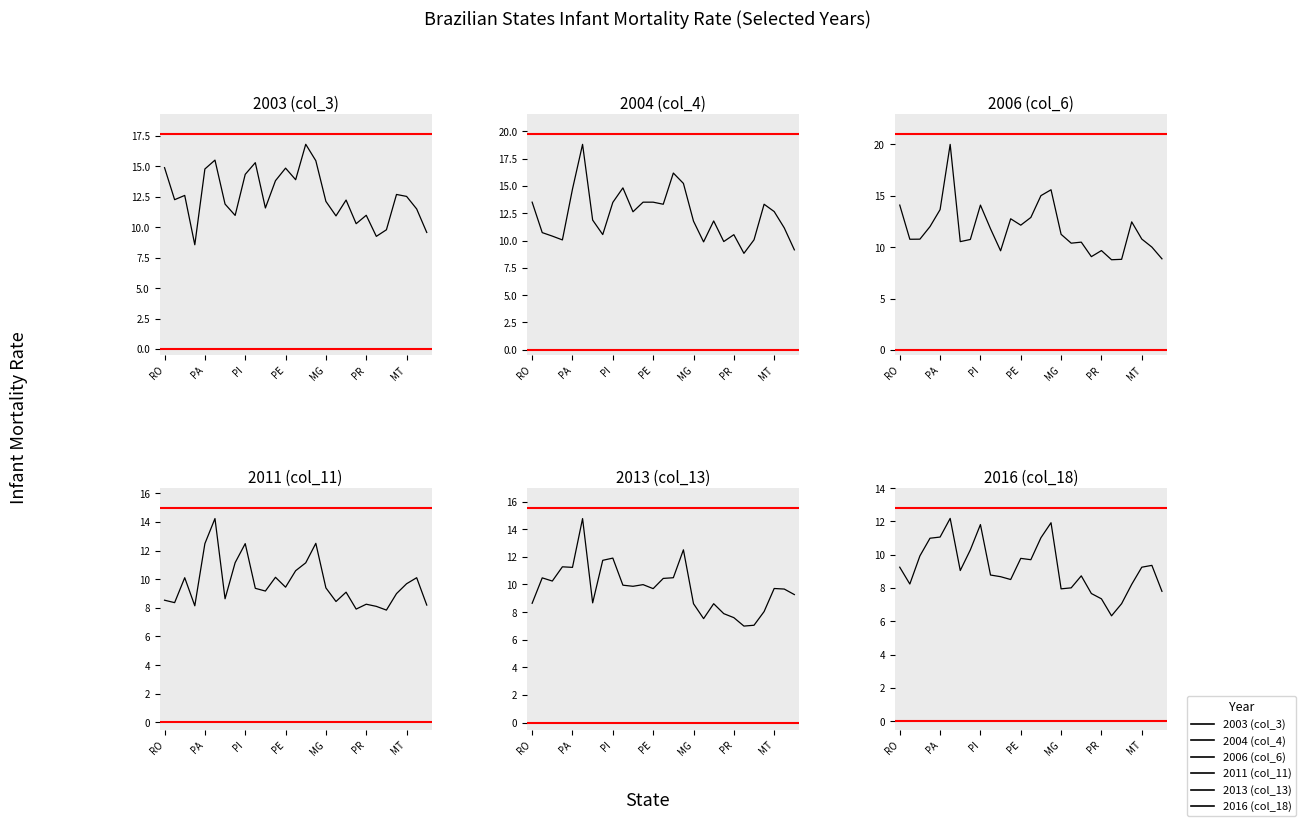

What is the difference between the 2011 (col_11) values at 25 and MT?

1.5